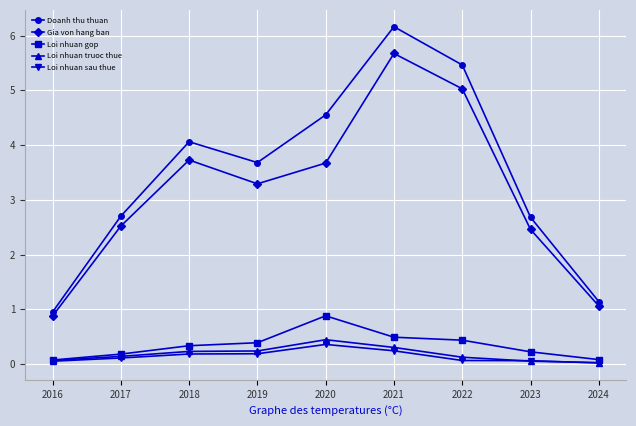

Which label corresponds to the largest value in the chart?

2021